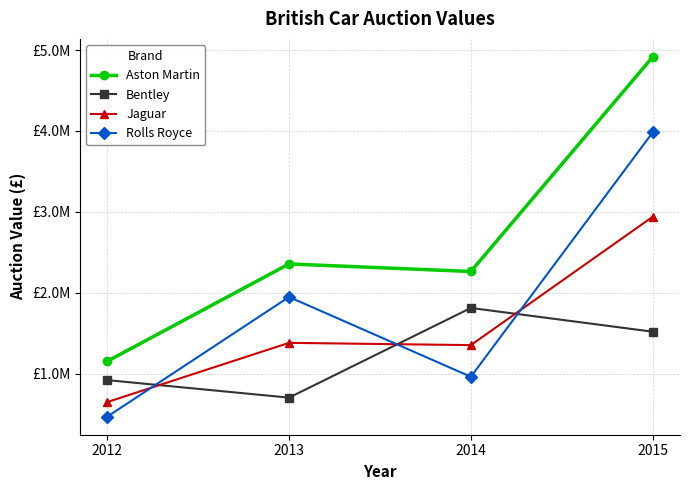

Is this an area chart (filled region under the line)?

No